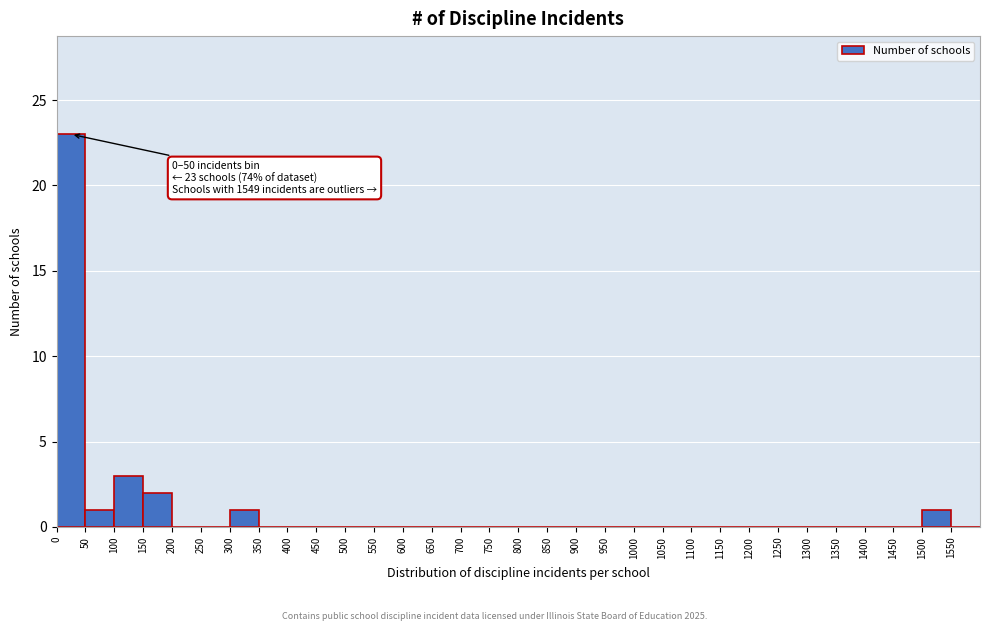

Over which range of the x-axis is the bar tallest?

0 to 50